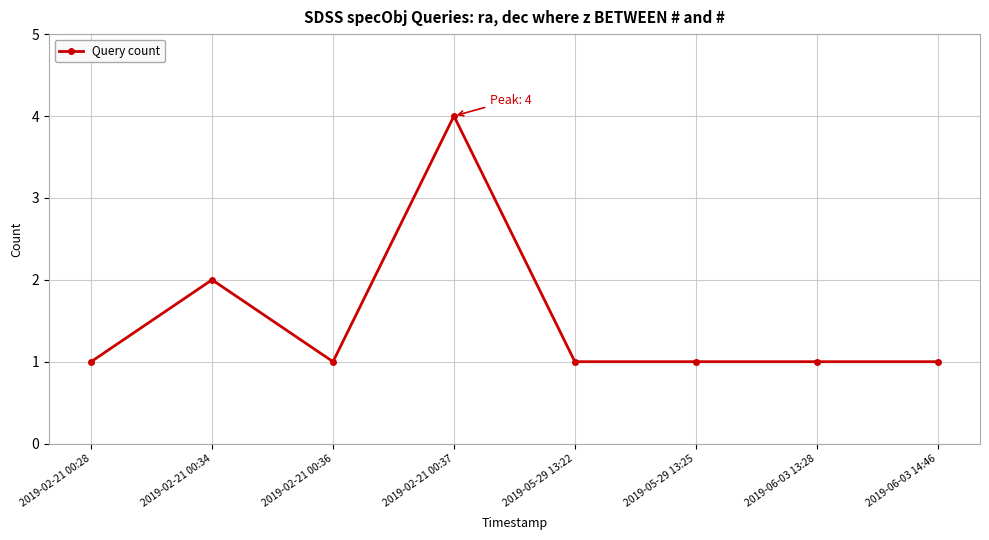

Reading right to left, list all the values displayed in this chart.

2019-06-03 14:46=1	2019-06-03 13:28=1	2019-05-29 13:25=1	2019-05-29 13:22=1	2019-02-21 00:37=4	2019-02-21 00:36=1	2019-02-21 00:34=2	2019-02-21 00:28=1